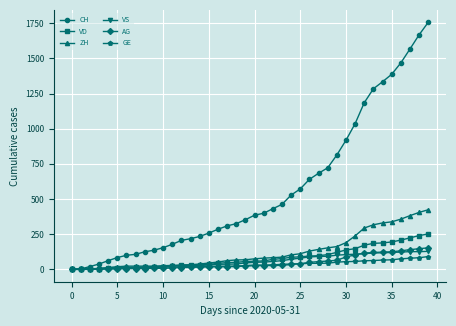

Which series has the widest spread of values?

CH